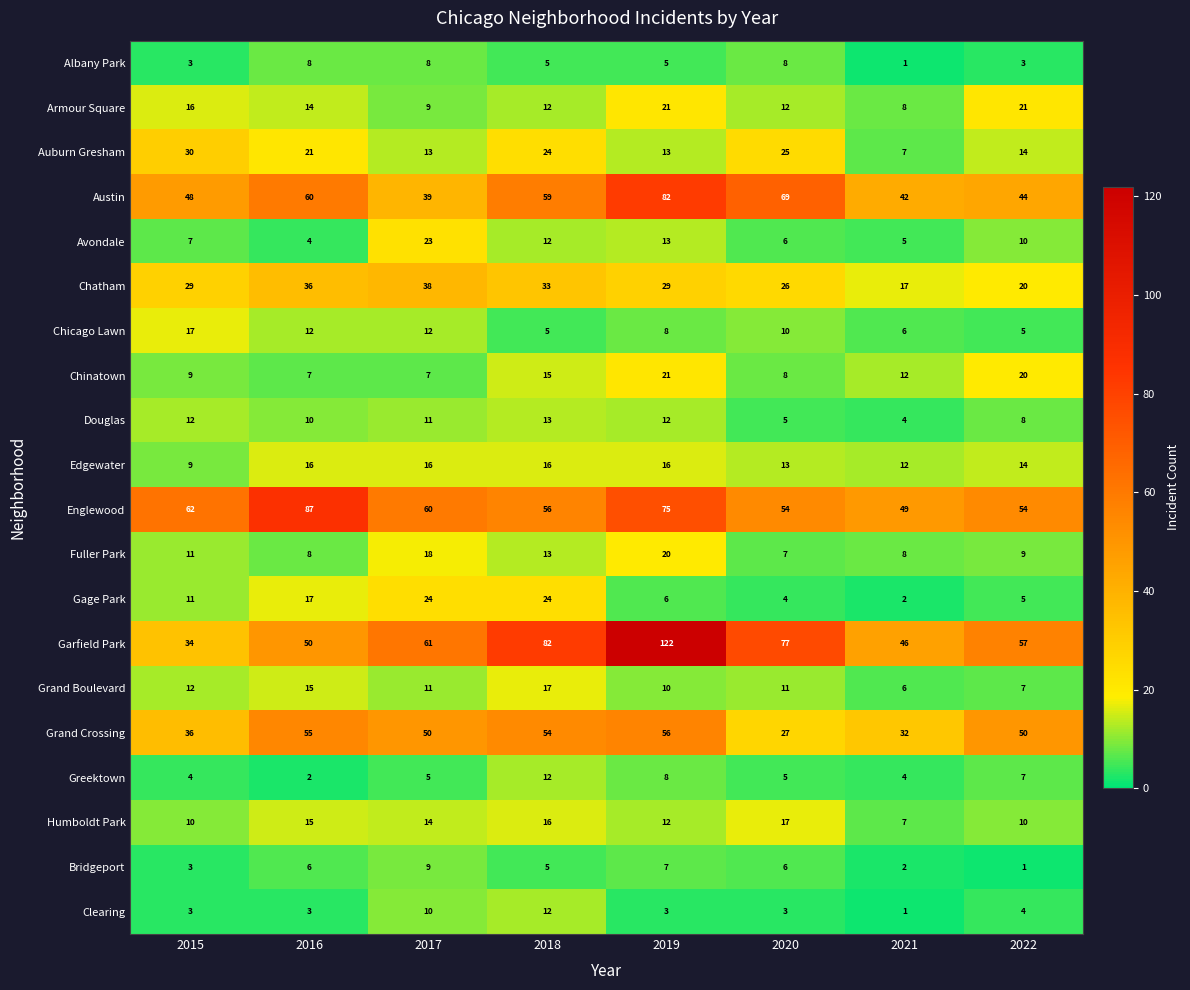

How many categories are shown in the chart?

8